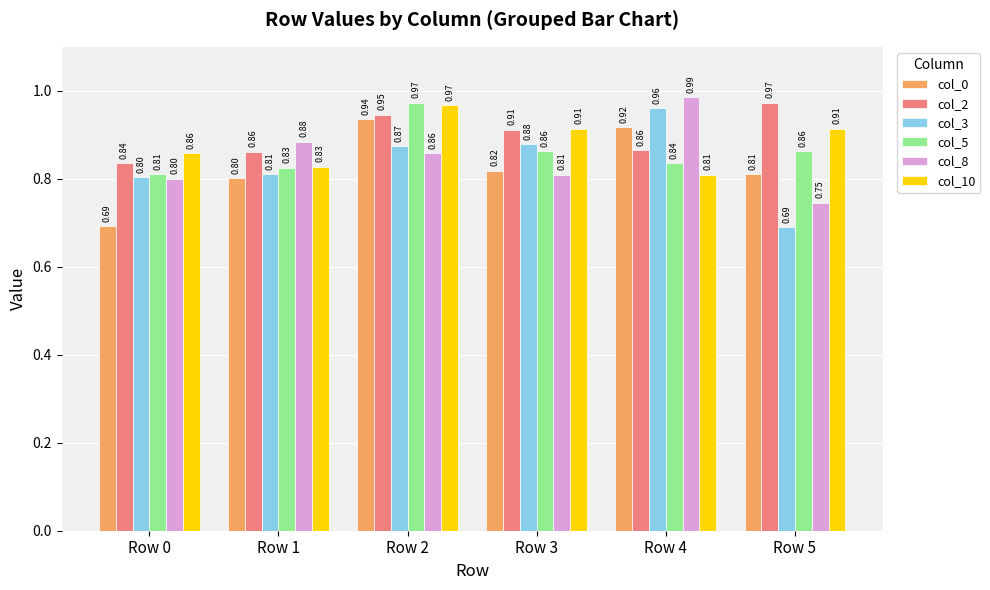

What is the value of the col_5 bar at the 2nd from the left?

0.8